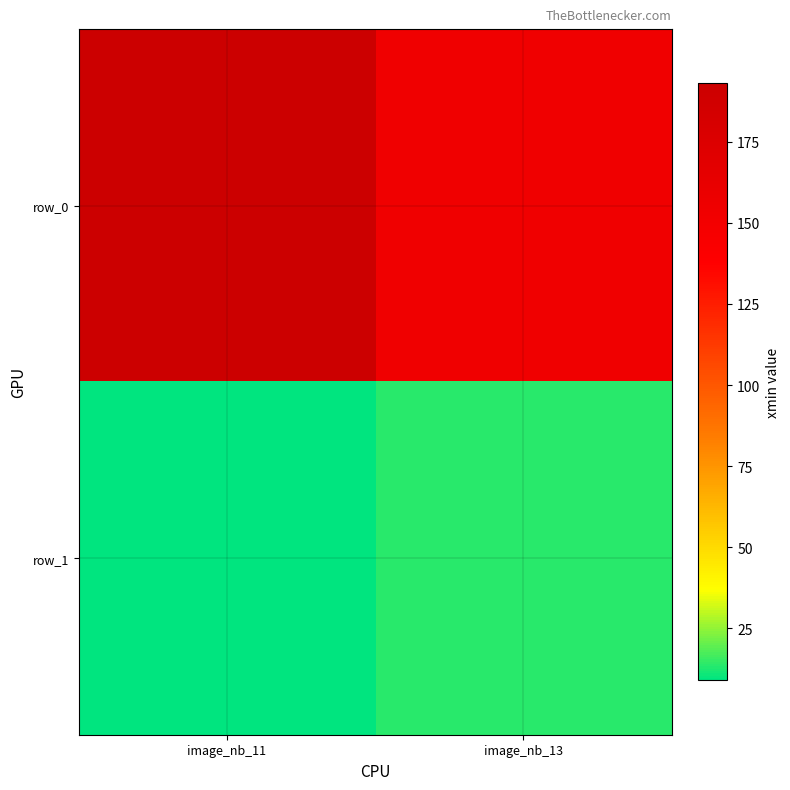

Is the value of row_0 at image_nb_13 greater than the value of row_1 at image_nb_11?

Yes